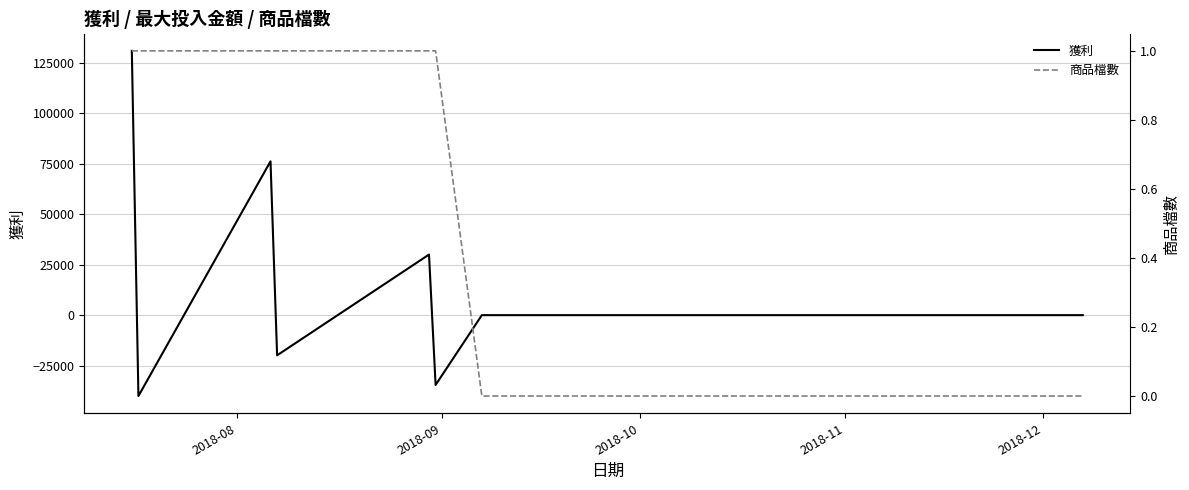

What is the greatest value displayed?

130971